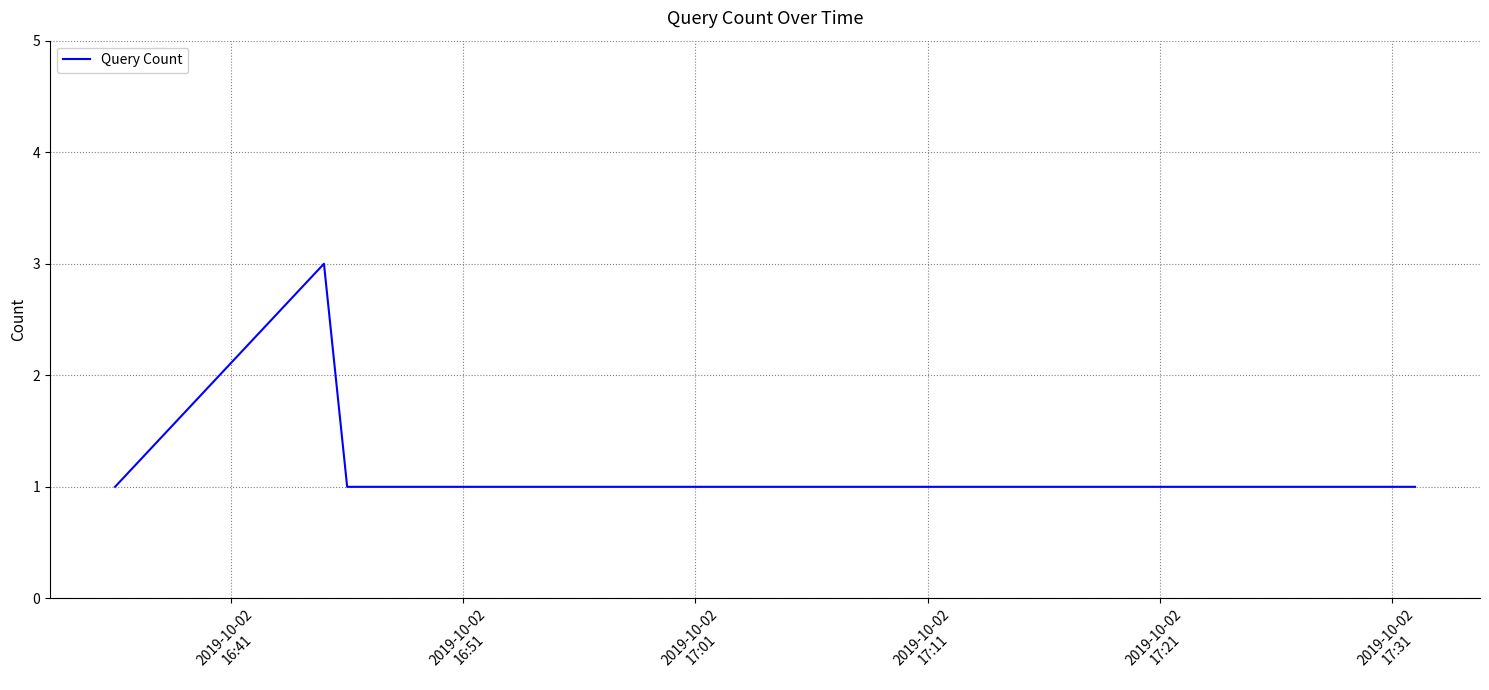

True or false: the data has more than 0 interior local peaks.

True